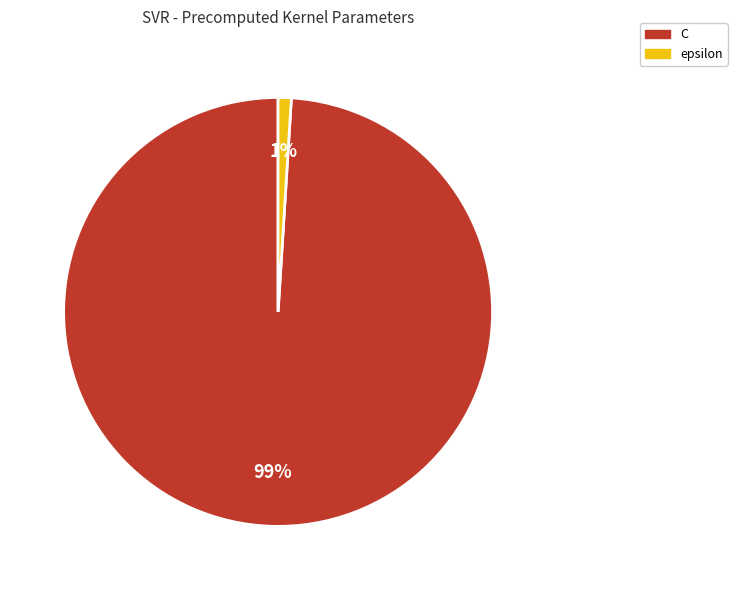

To the nearest percent, what portion does C represent?

99%